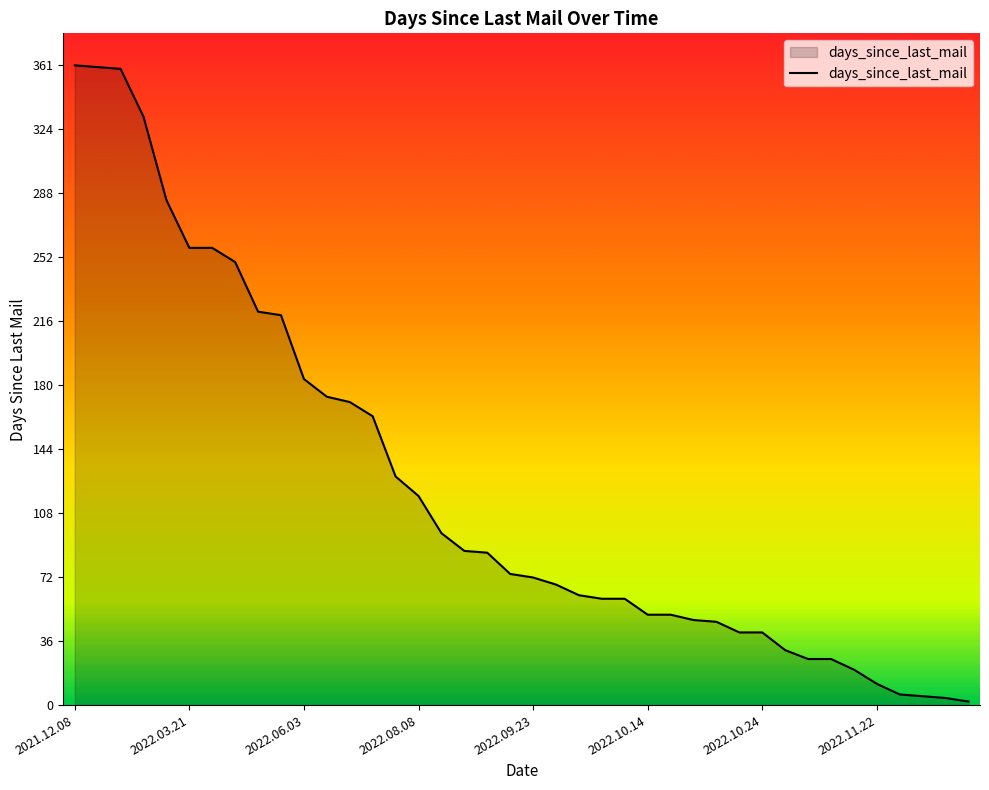

What is the difference between the maximum and minimum values?

359